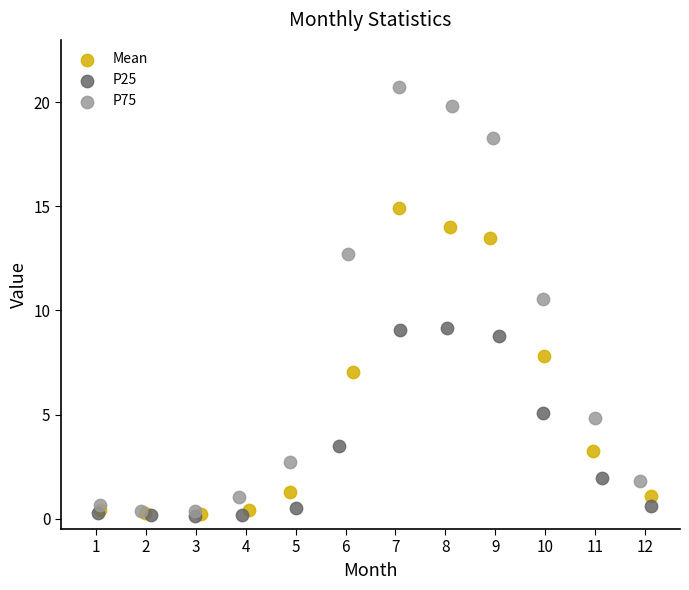

What are all the series names shown in the legend?

Mean, P25, P75